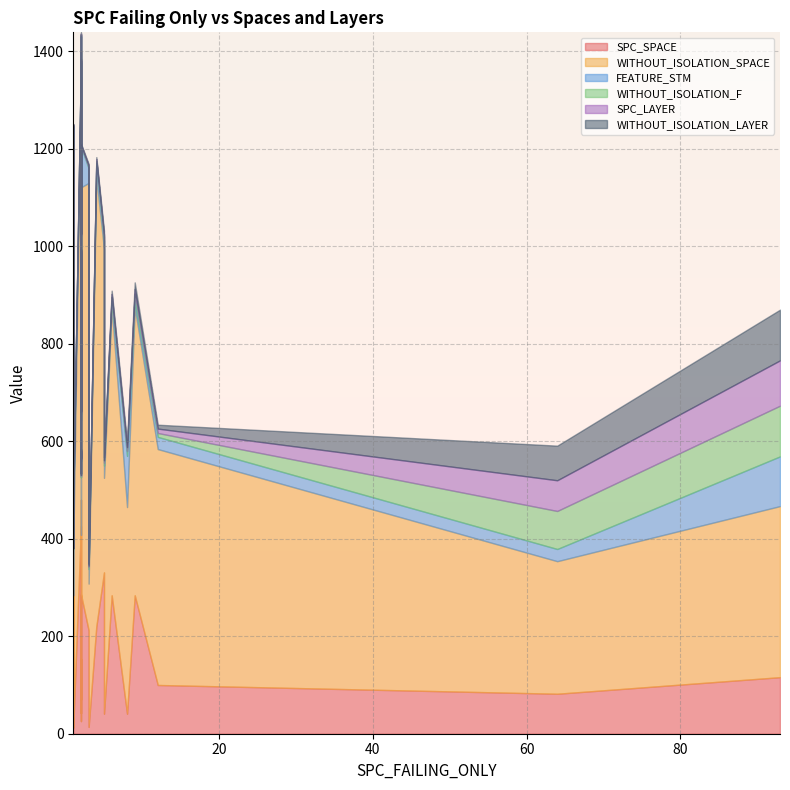

At 8, list the series in order from largest to smallest.

WITHOUT_ISOLATION_SPACE, SPC_SPACE, FEATURE_STM, WITHOUT_ISOLATION_F, SPC_LAYER, WITHOUT_ISOLATION_LAYER